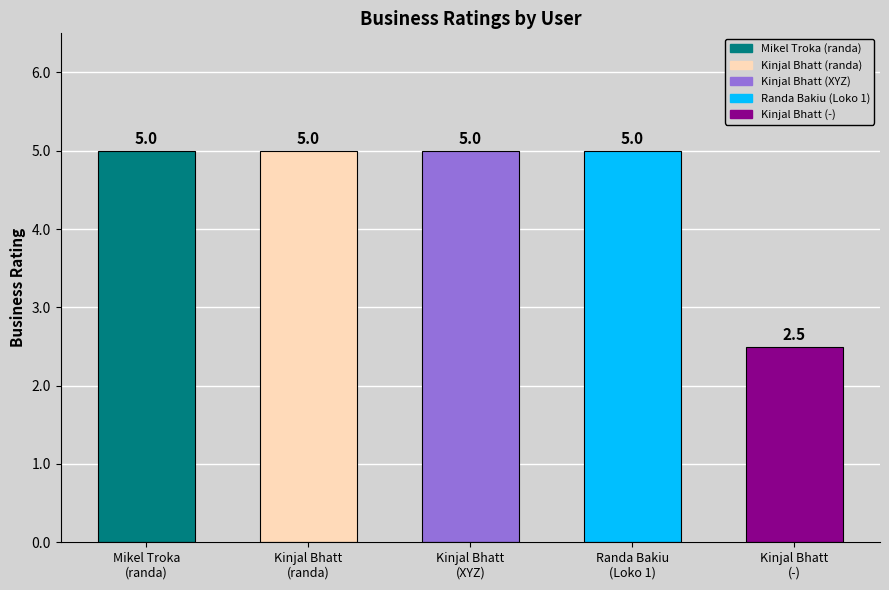

Does the chart contain any negative values?

No